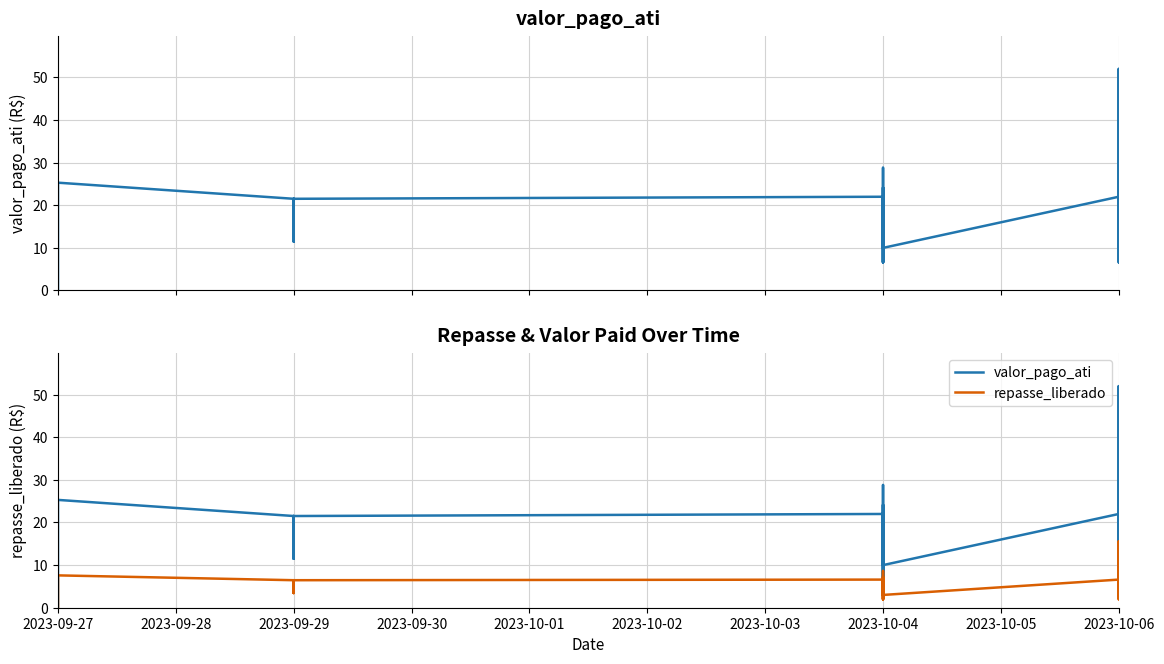

True or false: repasse_liberado and valor_pago_ati cross at least once.

False